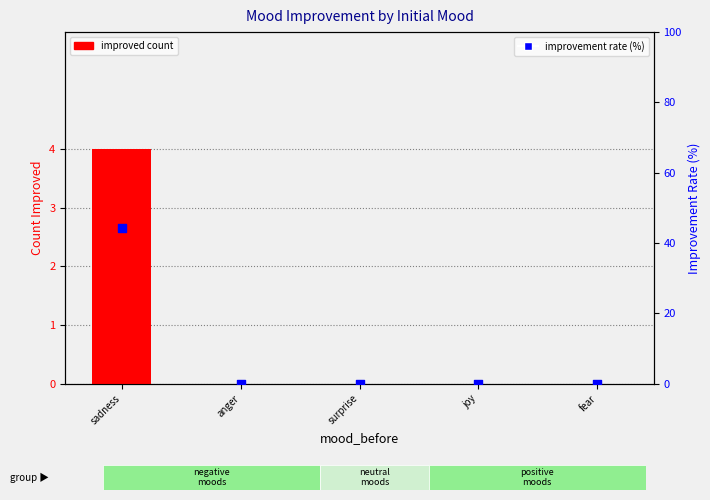

Which series has the widest spread of Y values?

improvement rate (%)